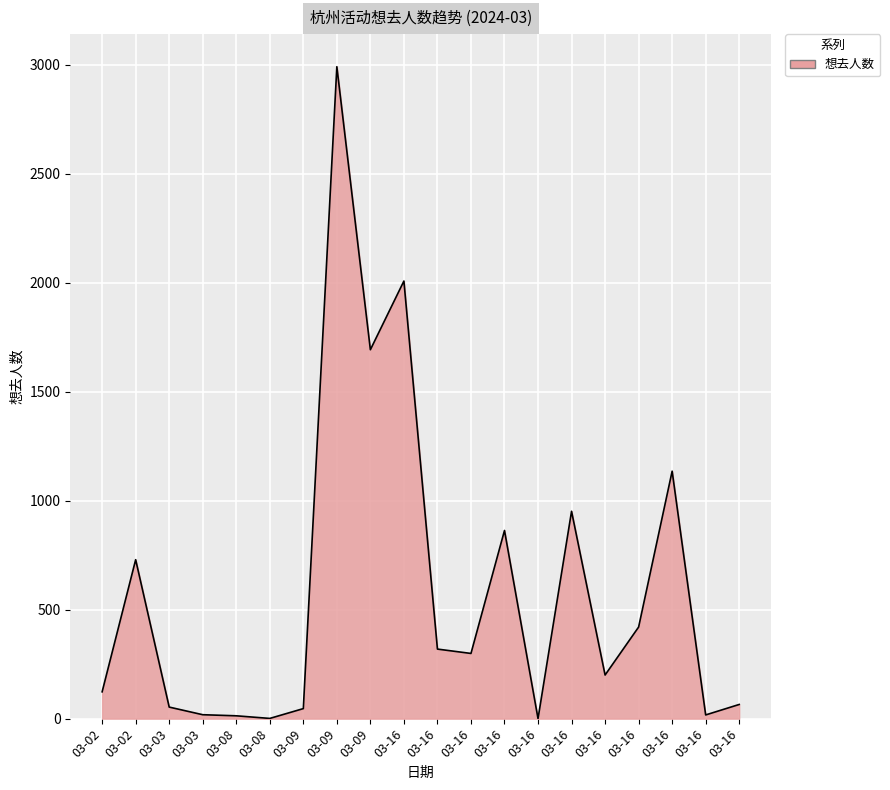

What is the ratio of the value at 03-16 to the value at 03-08?

24.5